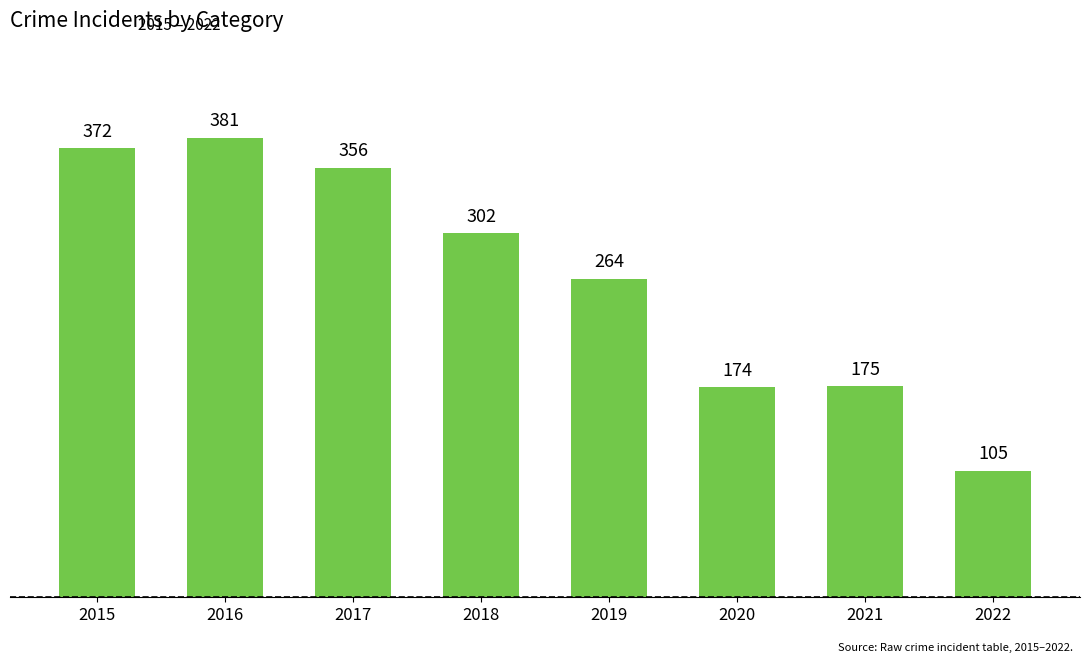

What is the difference between the values at 2019 and 2021?

89